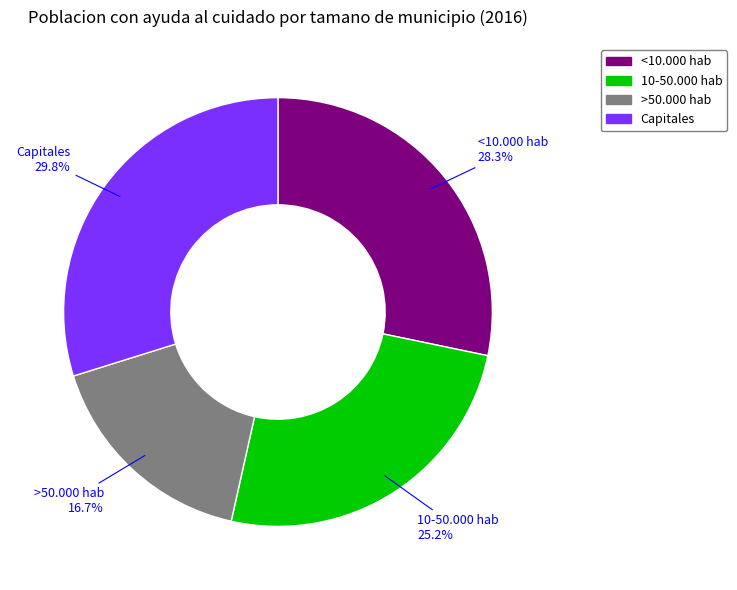

Is it true that Capitales is 30% of the pie?

True